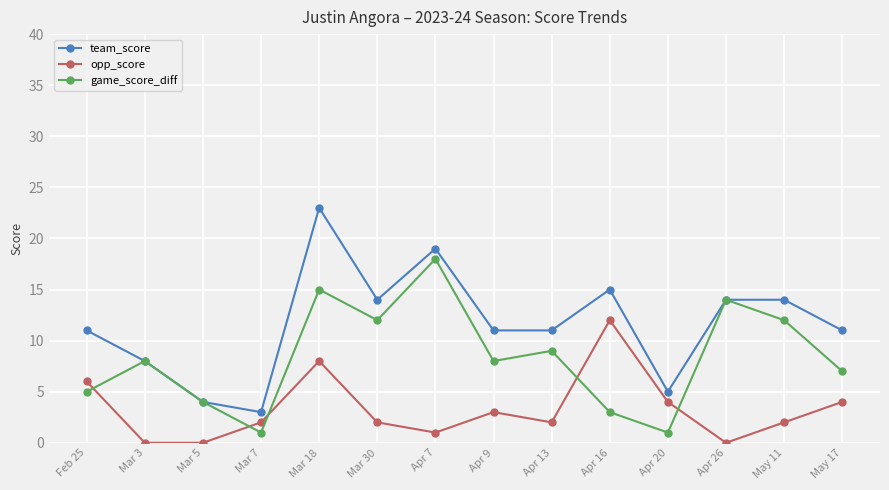

What is the approximate value of game_score_diff at Mar 3, to the nearest 10?

10